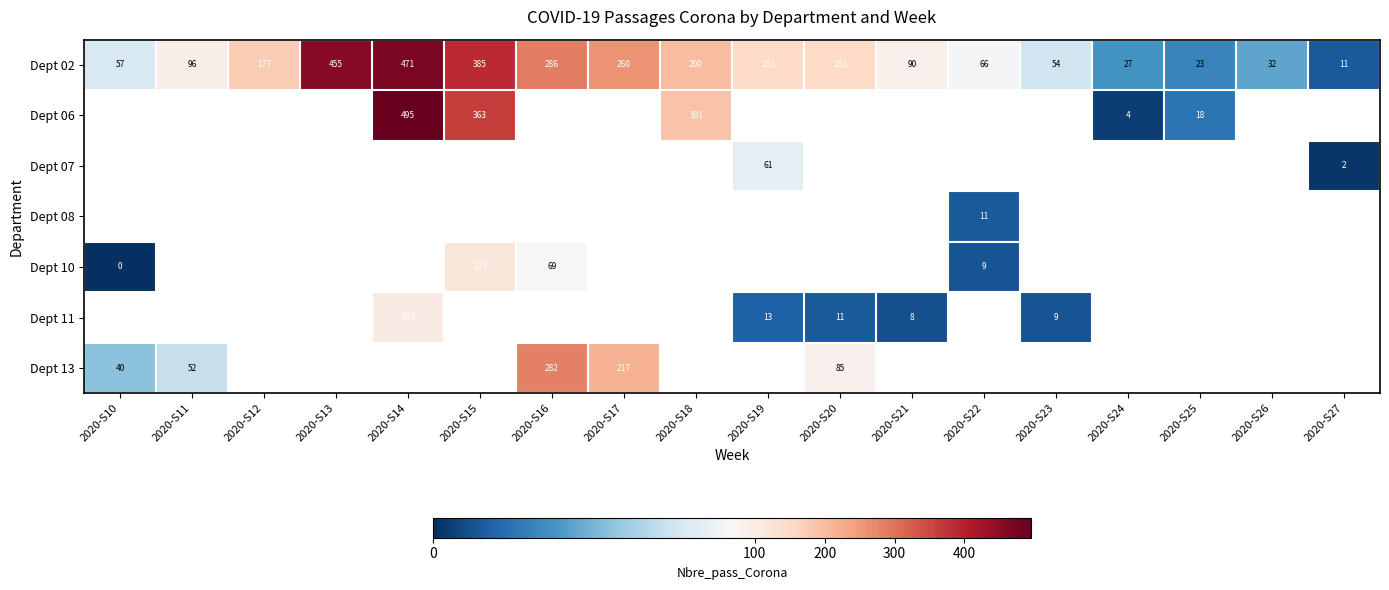

Is it true that Dept 10 equals 79 at 2020-S15?

False